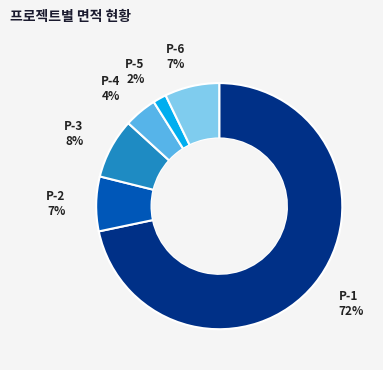

Is there a majority slice in this chart?

Yes